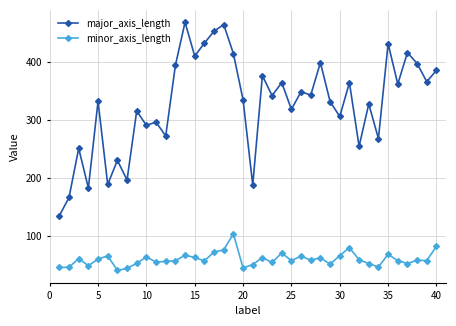

What is the average value of the major_axis_length series?

328.5